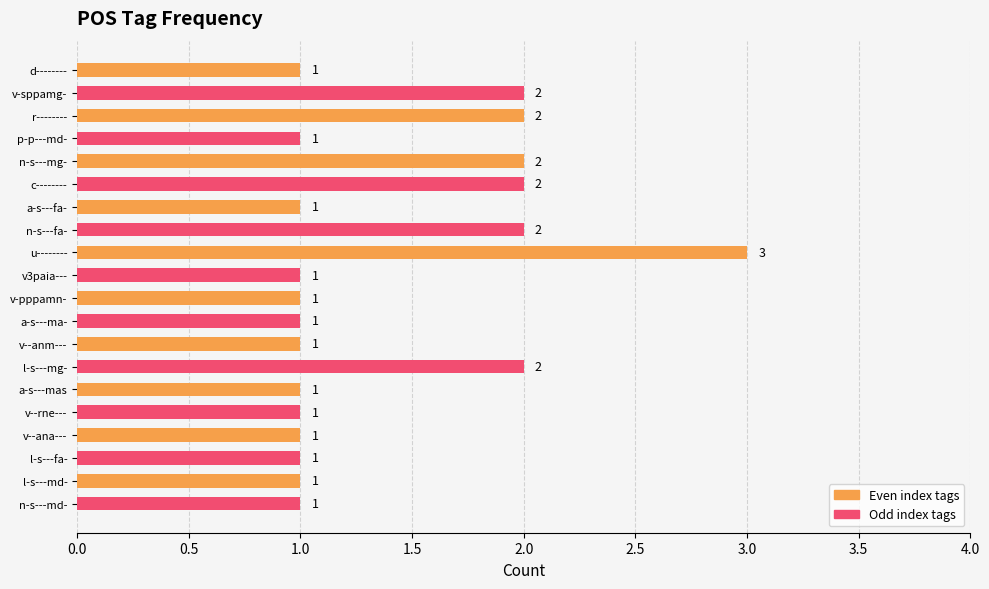

Does the chart contain stacked bars?

No